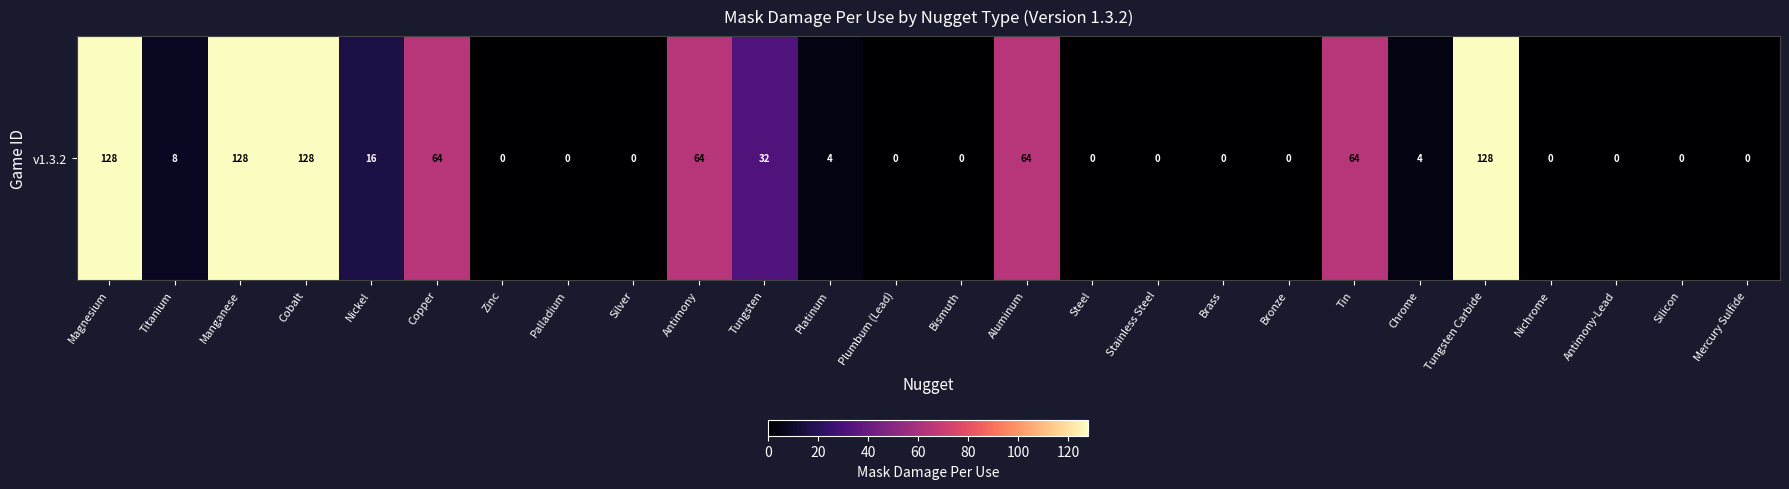

How many values are below 4?

13